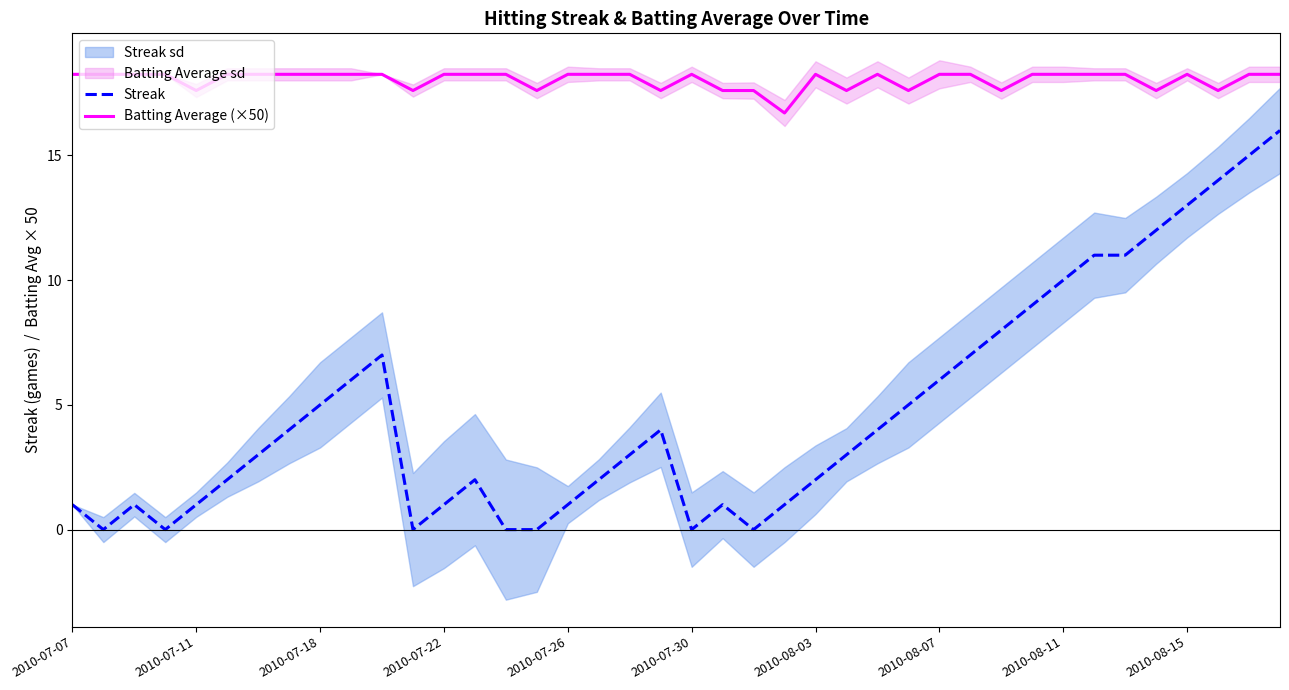

Where does the Batting Average (×50) series first go above 18?

2010-07-07